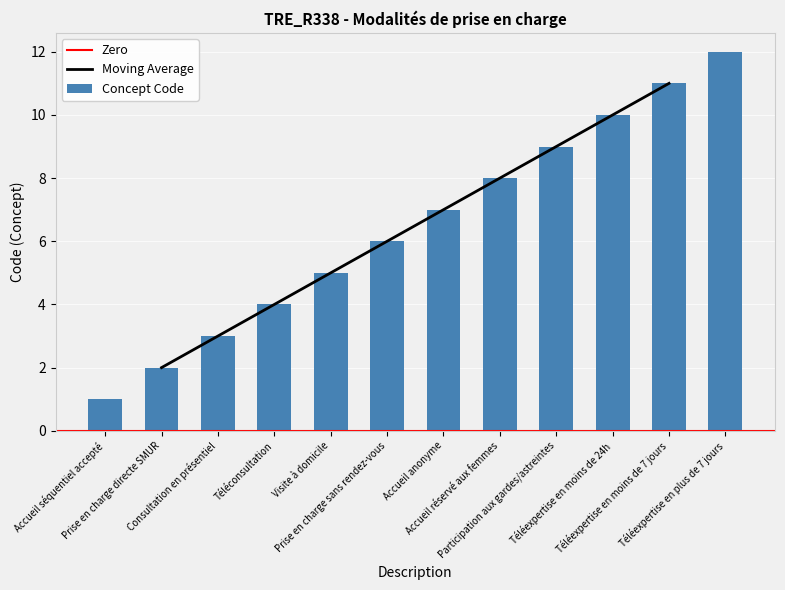

Where does the data first go above 7?

Accueil réservé aux femmes